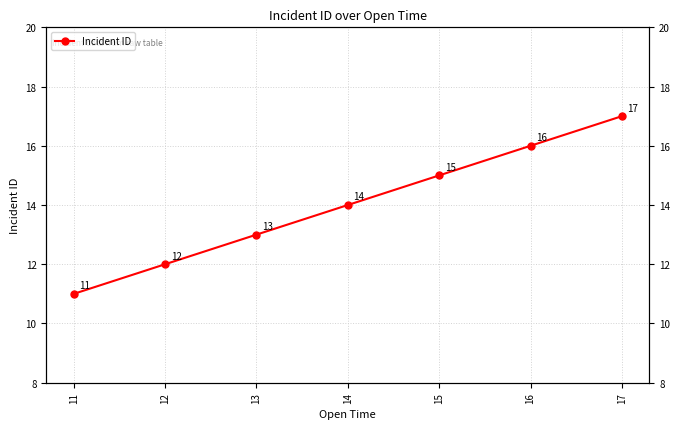

List the labels in order of value, largest first.

17, 16, 15, 14, 13, 12, 11